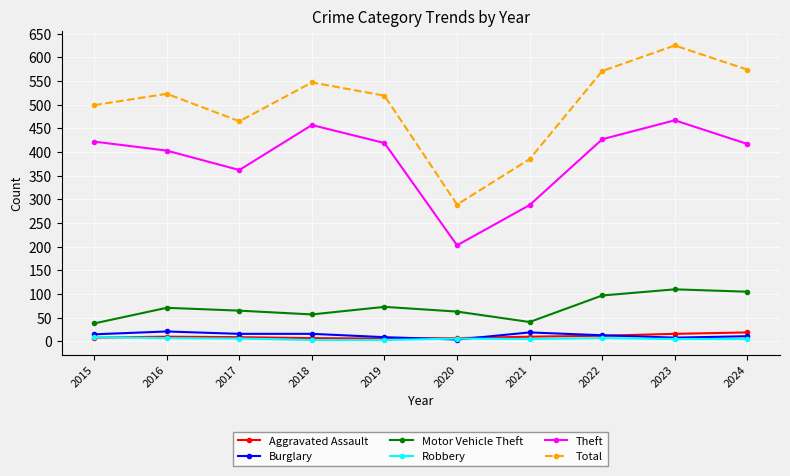

At which label is Theft closest to 335?

2017